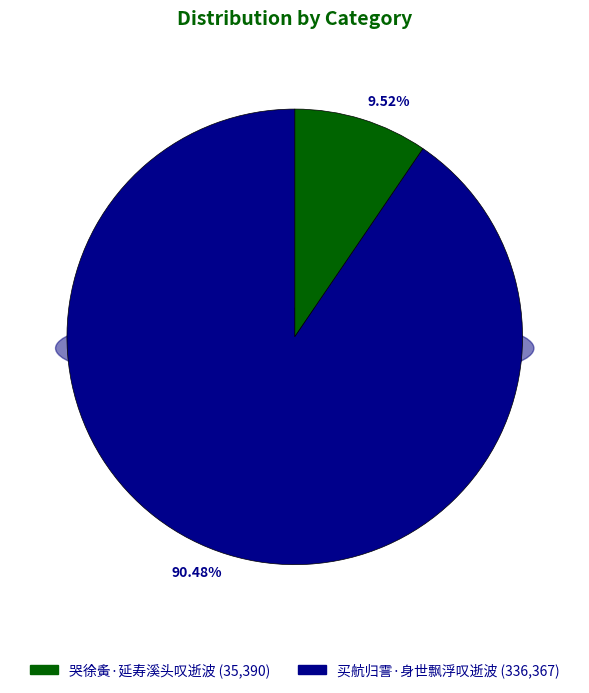

To the nearest percent, what is the difference between the largest and smallest slice percentages?

81%